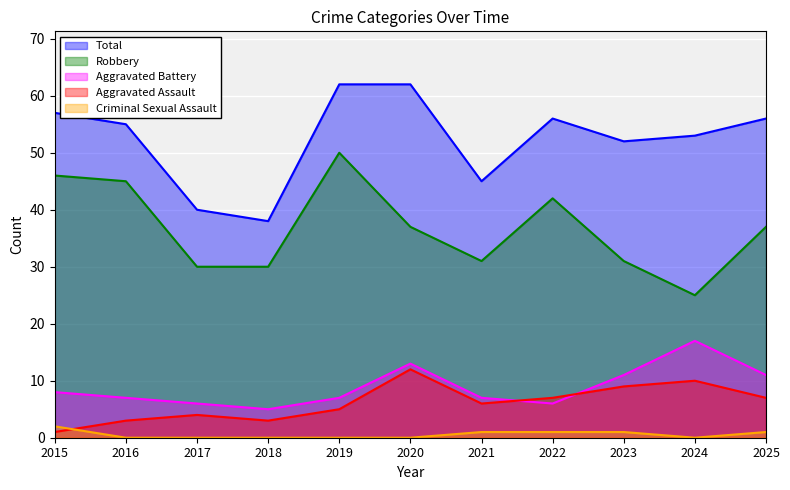

How many data points in Criminal Sexual Assault are above 0?

5